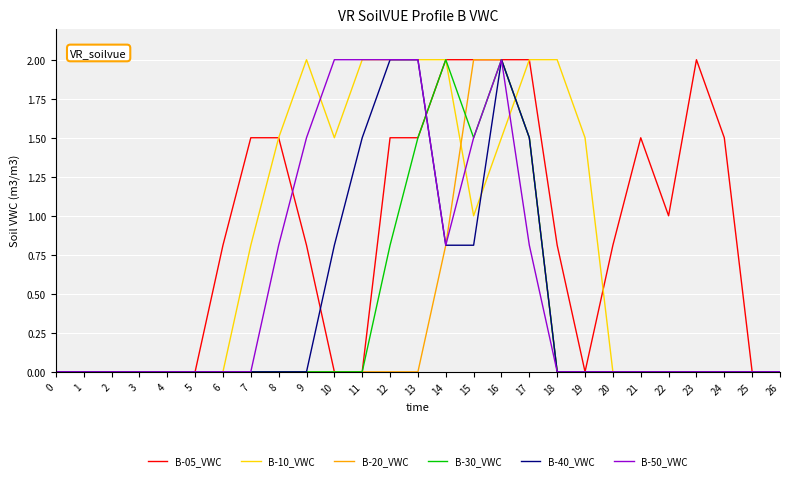

What is the spread (max minus min) of values at 15?

1.2